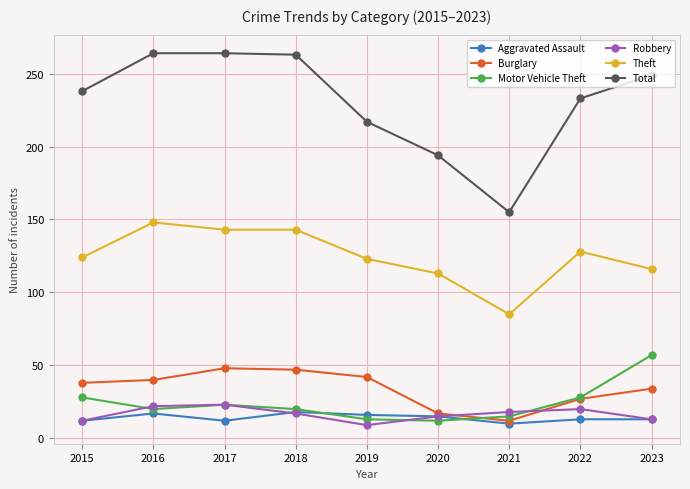

Count the number of data series in this chart.

6